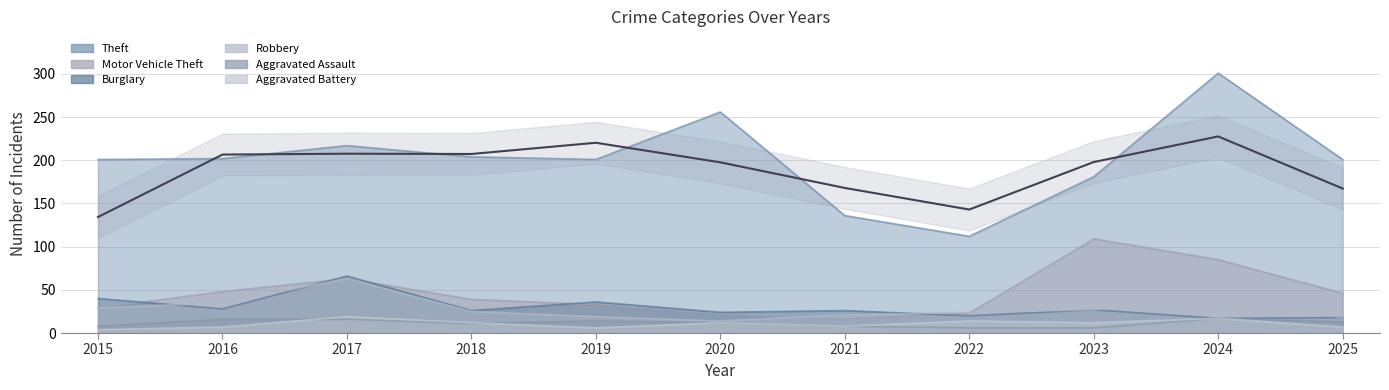

What is the lowest value of the Motor Vehicle Theft series?

16